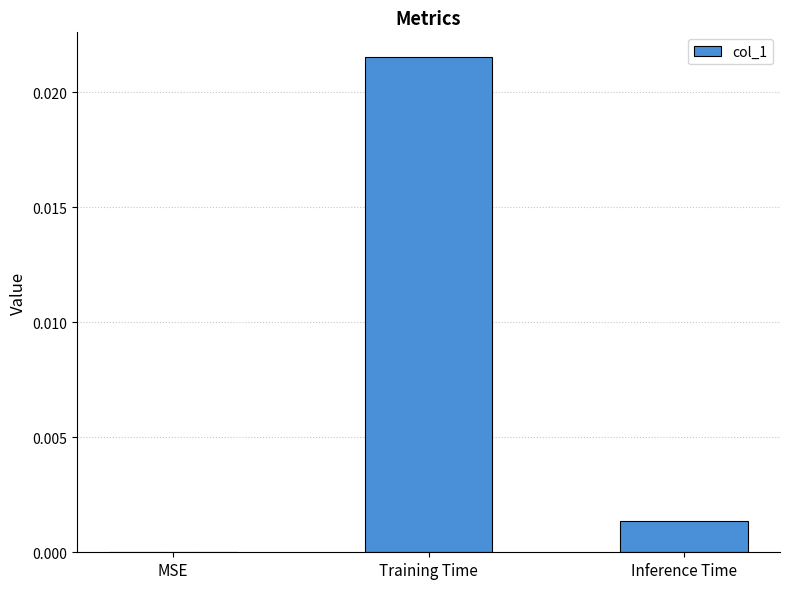

The value at Training Time is 0.0. True or false?

True